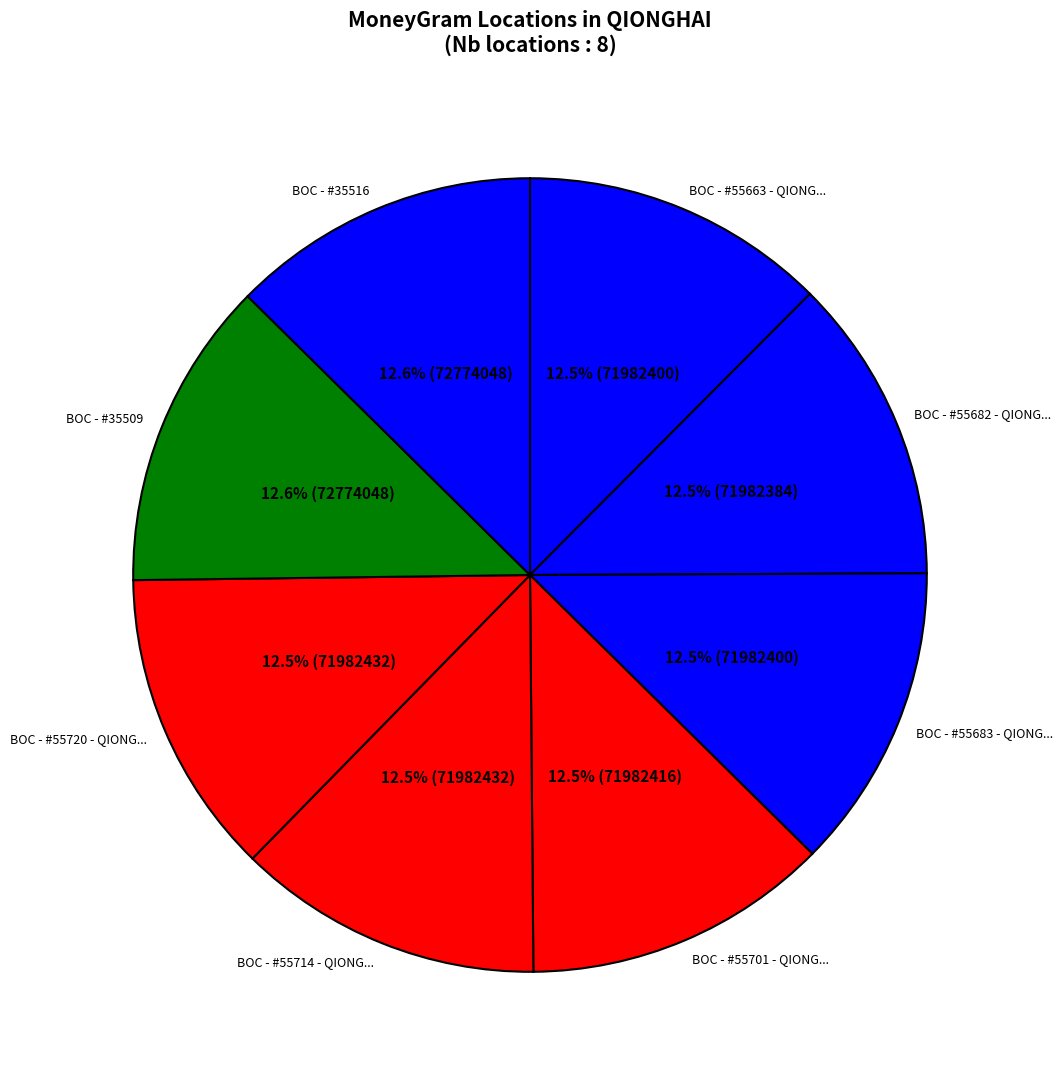

How much of the chart is everything except BOC - #55682 - QIONG...?

87.5%